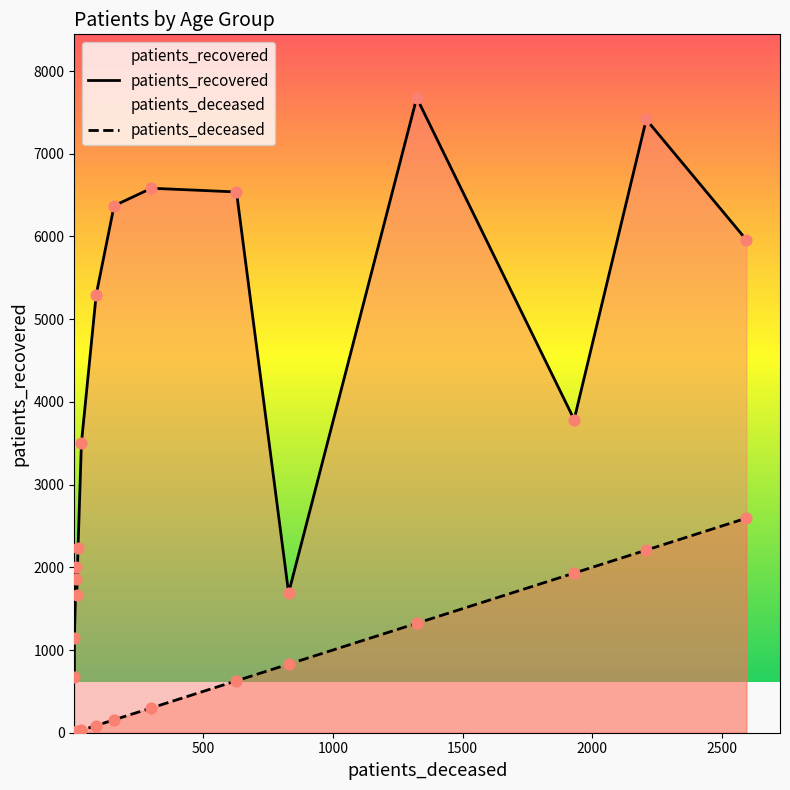

At how many categories does at least one series exceed 4127?

7